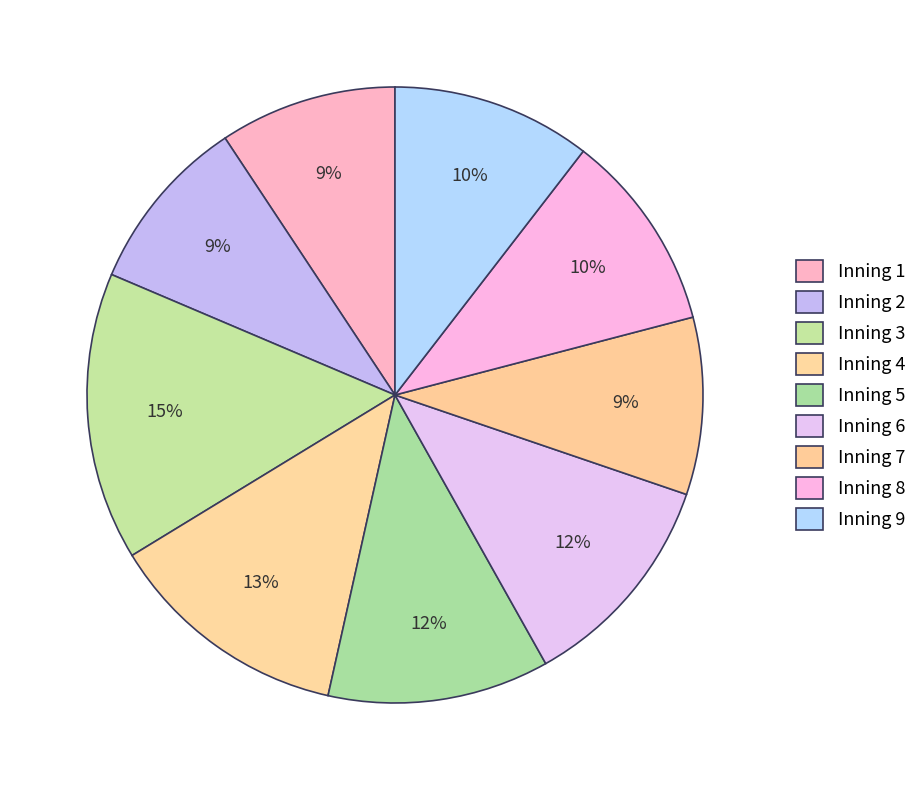

Is it true that Inning 5 is 12% of the pie?

True